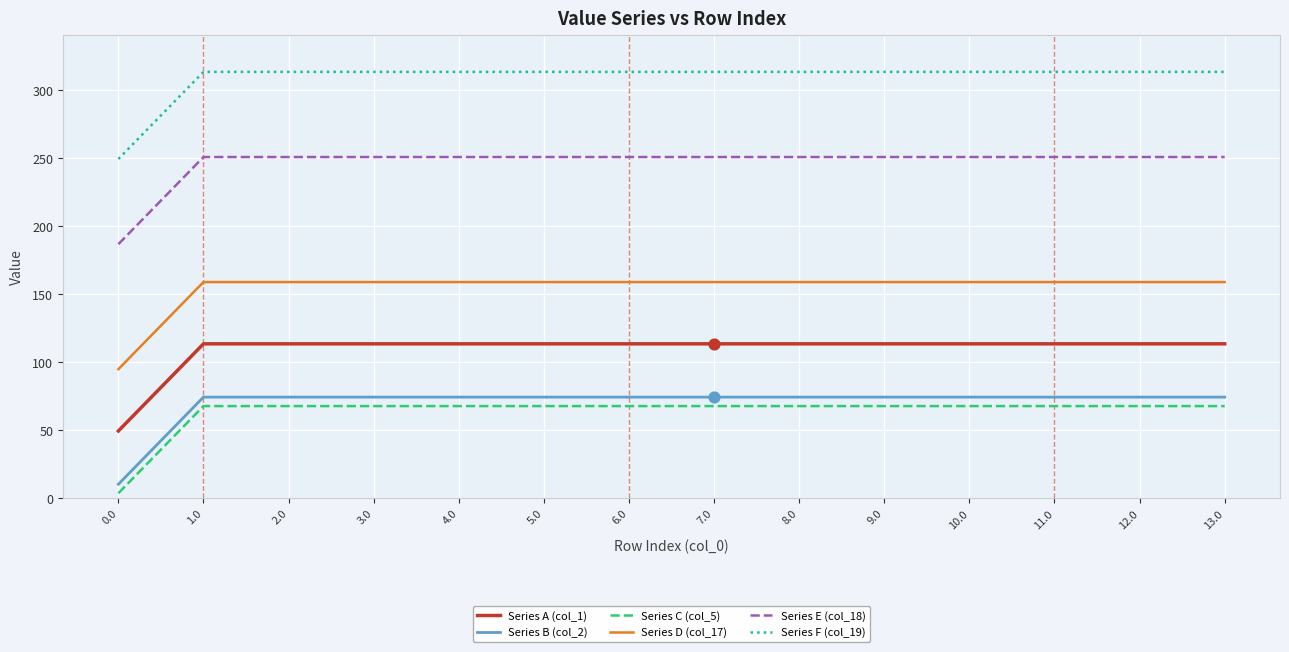

What is the difference between the highest and lowest values at 4.0?

245.5